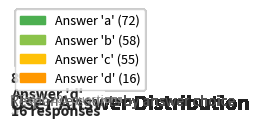

To the nearest percent, what percentage of the pie is b?

29%